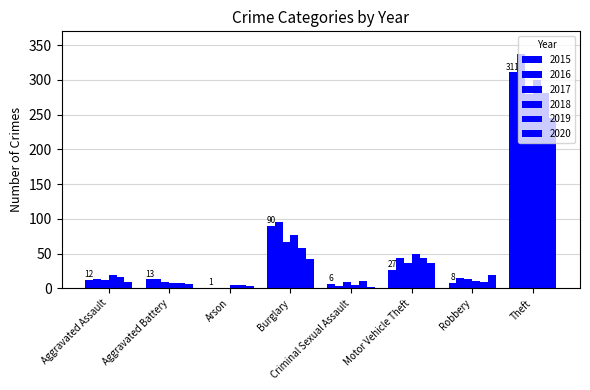

What is the difference between the maximum and second lowest values in the 2020 series?

242